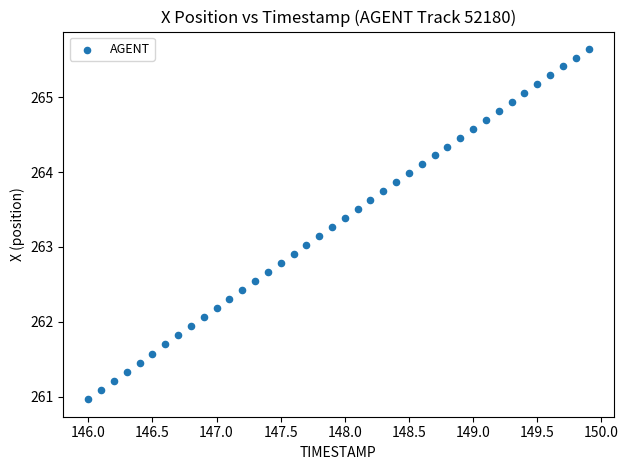

What is the range of Y values (max minus min)?

4.7